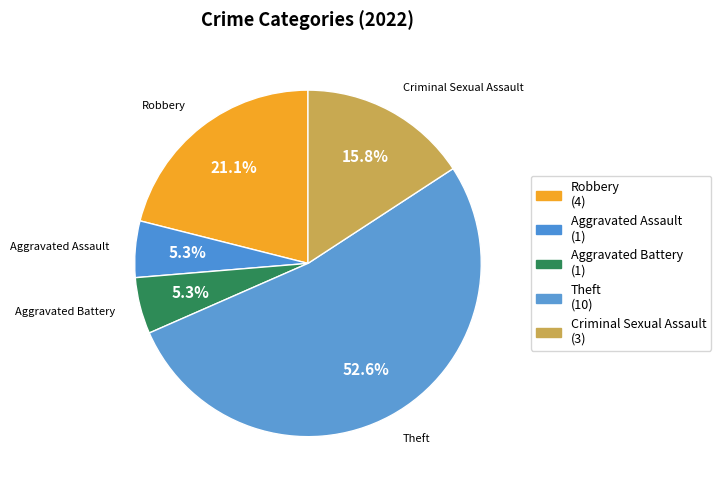

Combined, what portion of the pie is Criminal Sexual Assault and Theft?

68.4%